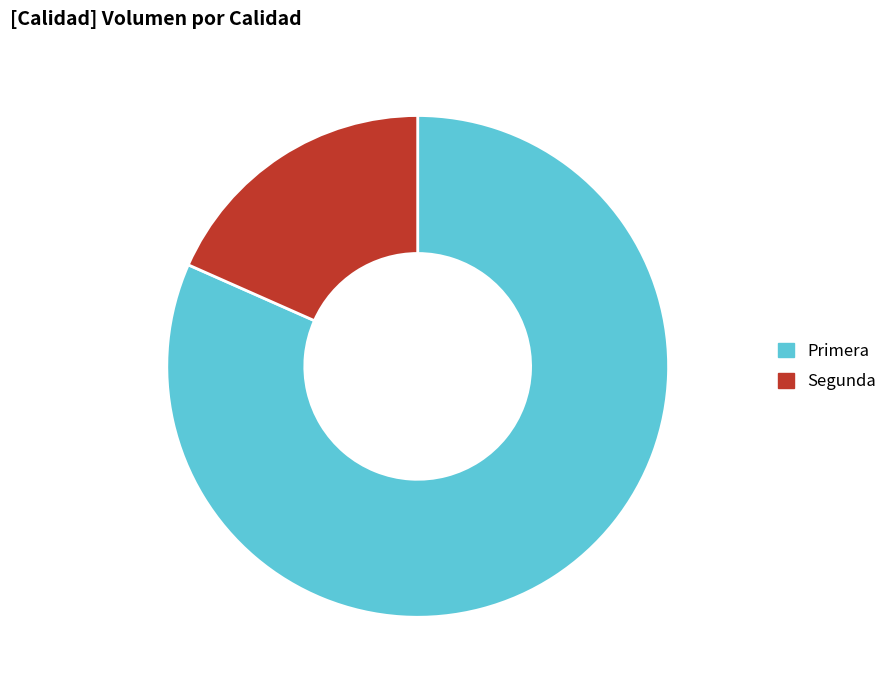

Is the sum of Segunda and Primera greater than half?

Yes